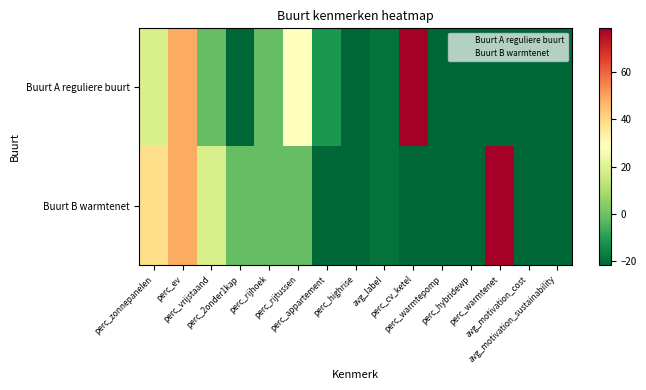

Which series has the largest total across all categories?

Buurt B warmtenet